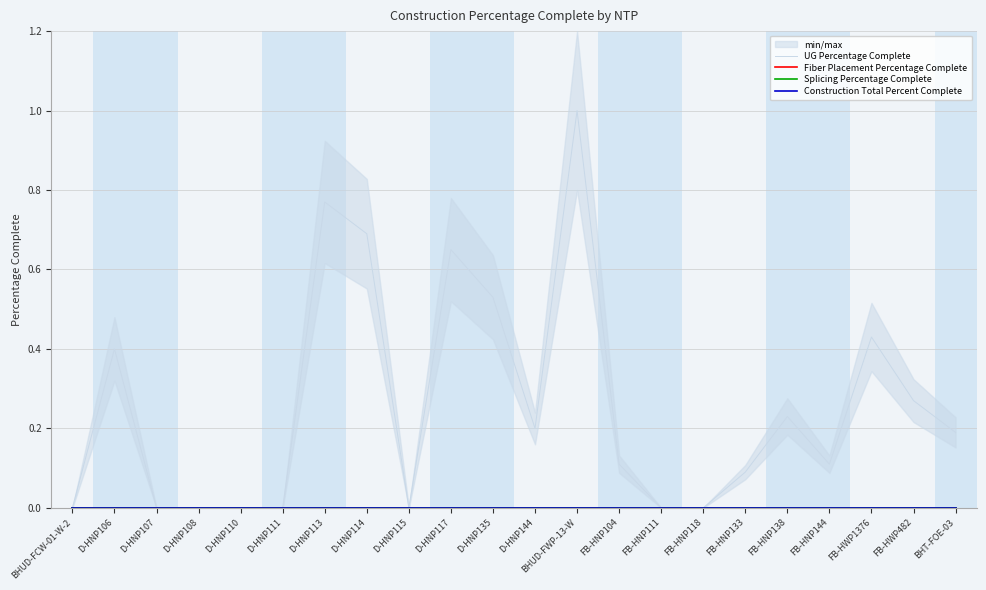

True or false: UG Percentage Complete and Splicing Percentage Complete intersect in this chart.

False